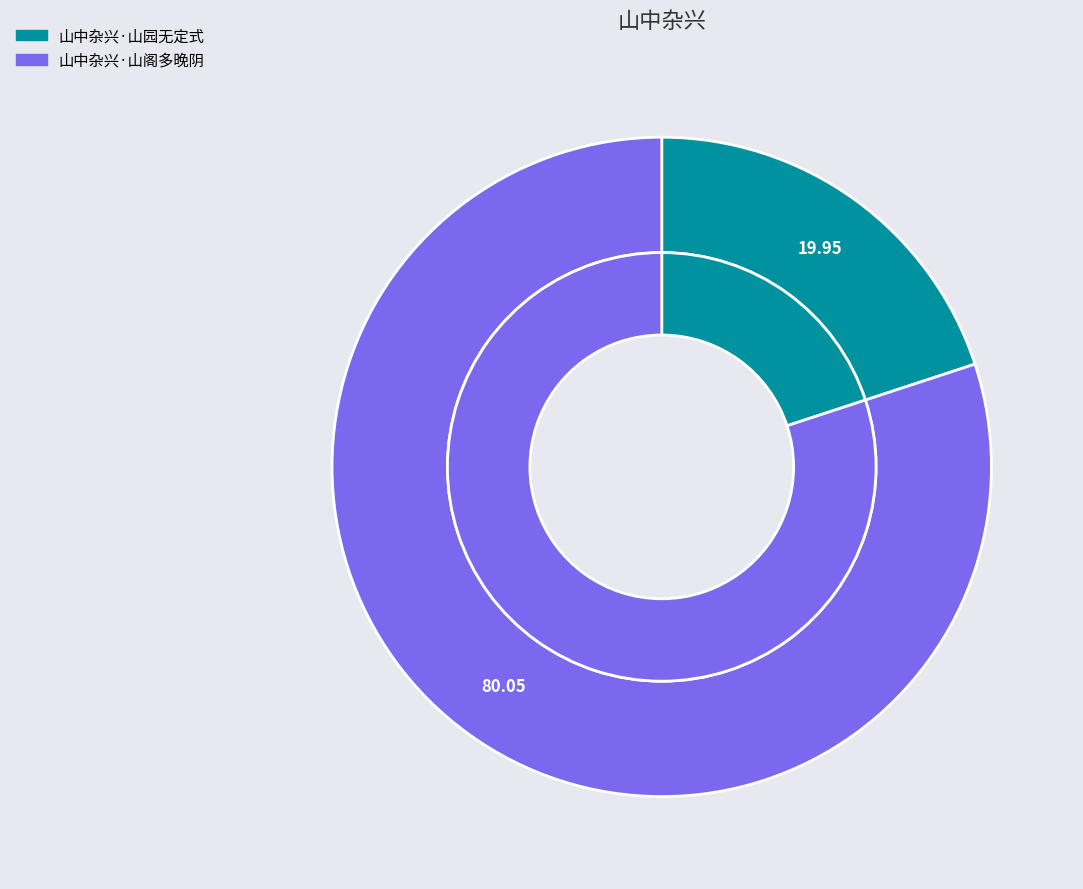

To the nearest percent, what percentage of the pie is 山中杂兴·山阁多晚阴?

80%